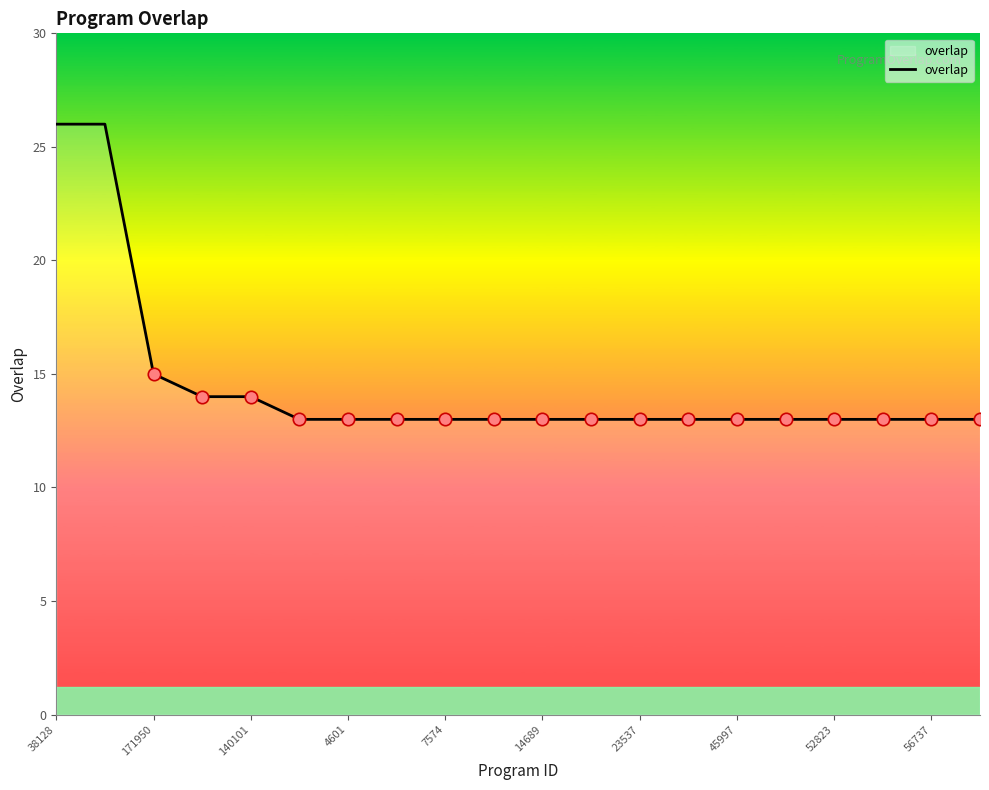

What is the difference between the maximum and minimum values?

13